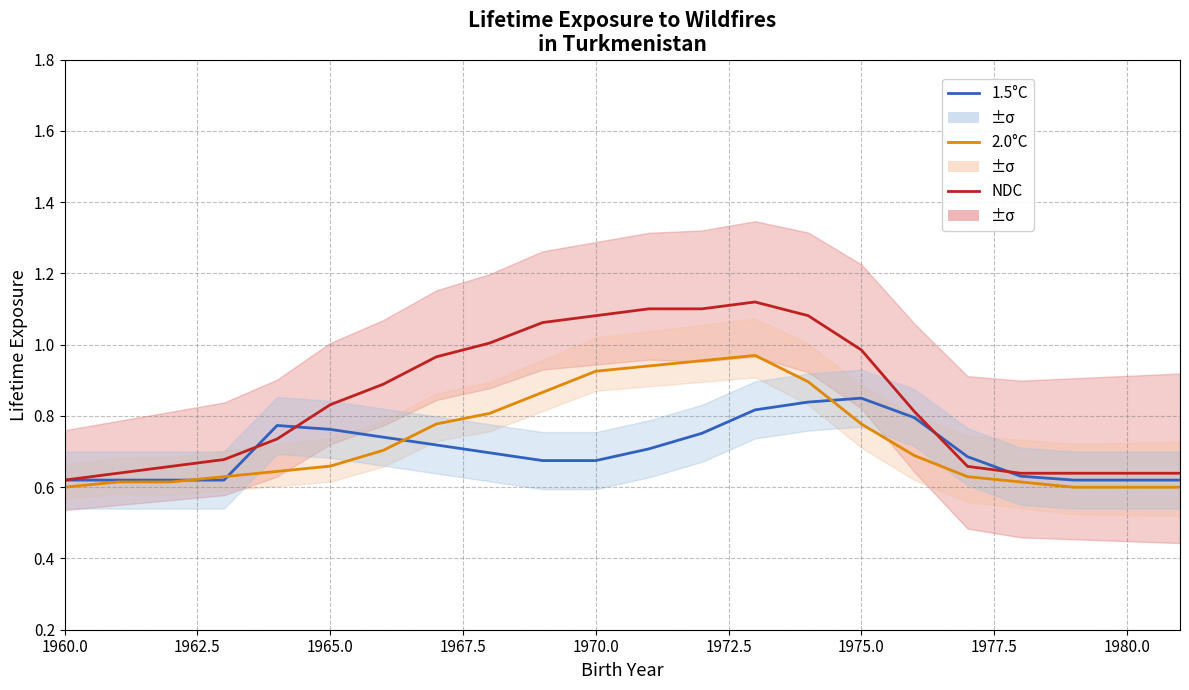

What is the minimum value for NDC?

0.6